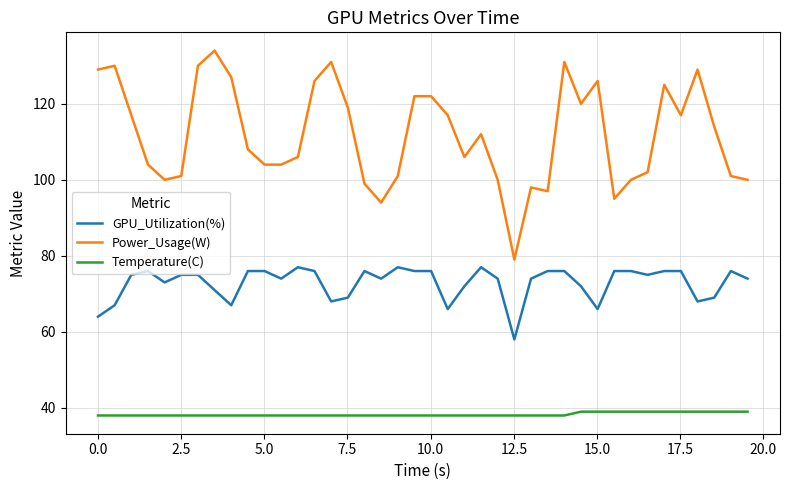

Rank the series by their maximum value, from highest to lowest.

Power_Usage(W), GPU_Utilization(%), Temperature(C)